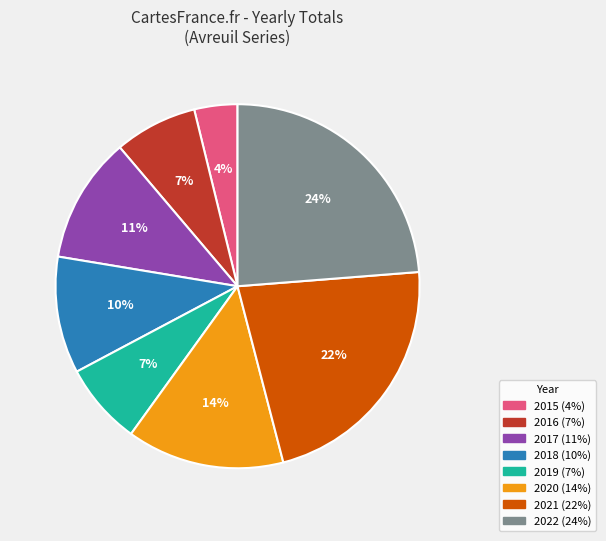

Which category has the biggest portion of the pie?

2022